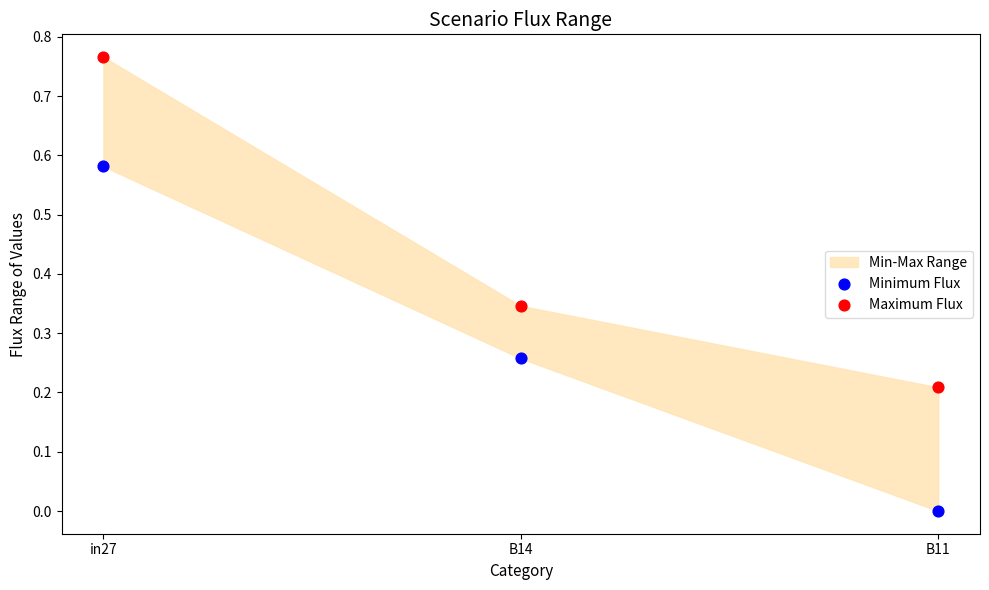

Across all data points, what is the average Y value?

0.4